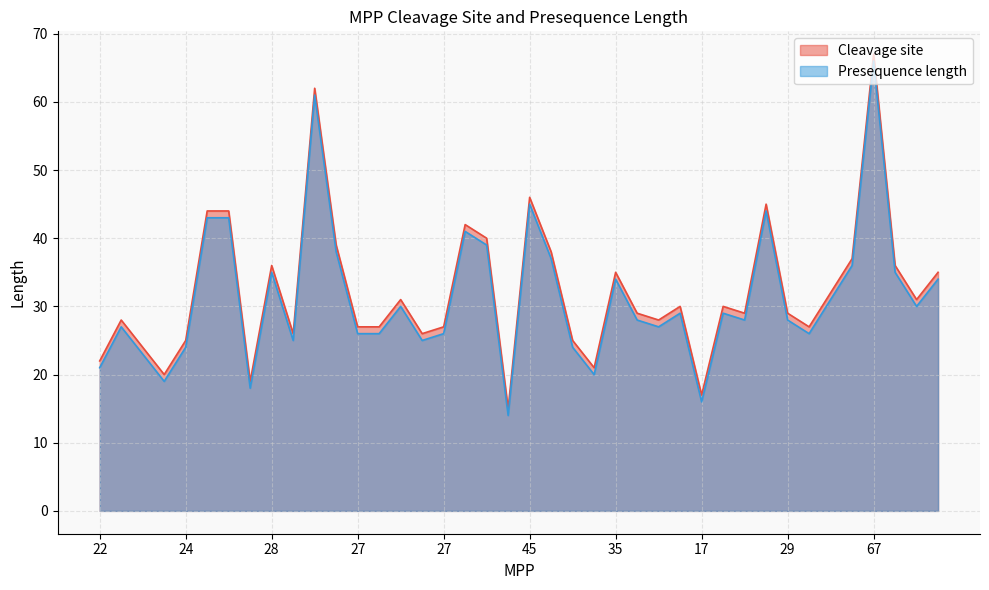

True or false: Presequence length and Cleavage site cross at least once.

False